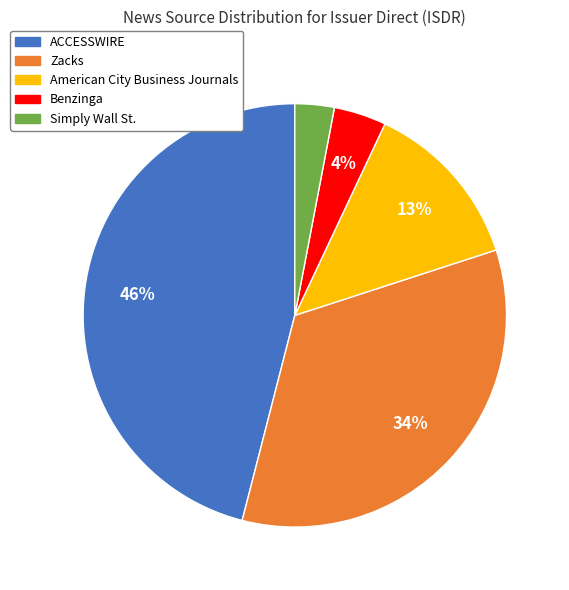

True or false: Simply Wall St. accounts for 3% of the total.

True